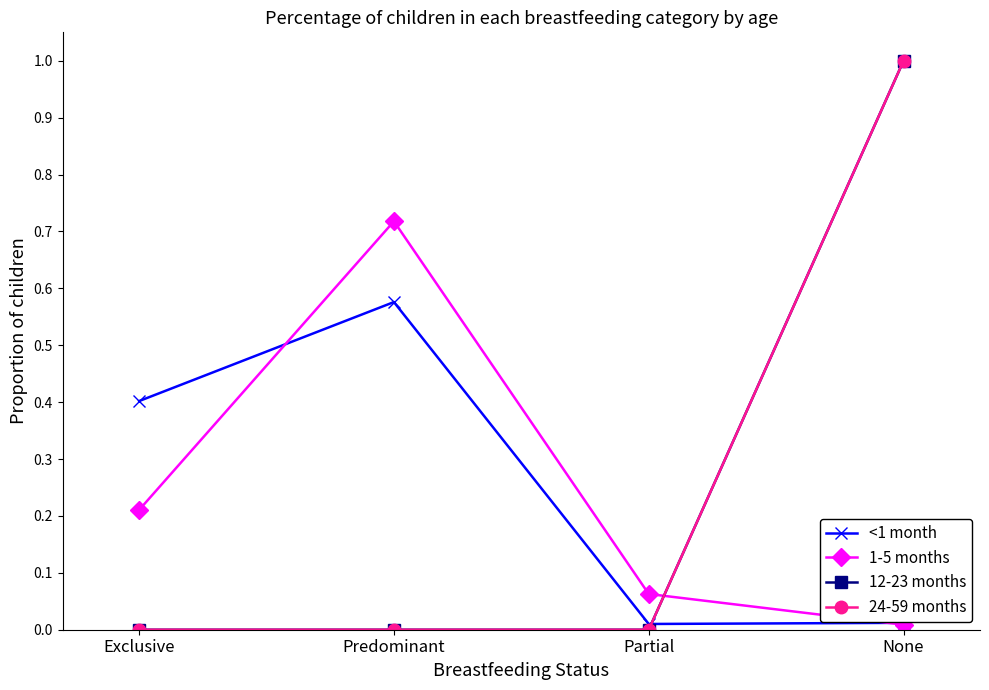

True or false: 12-23 months and 1-5 months intersect in this chart.

True